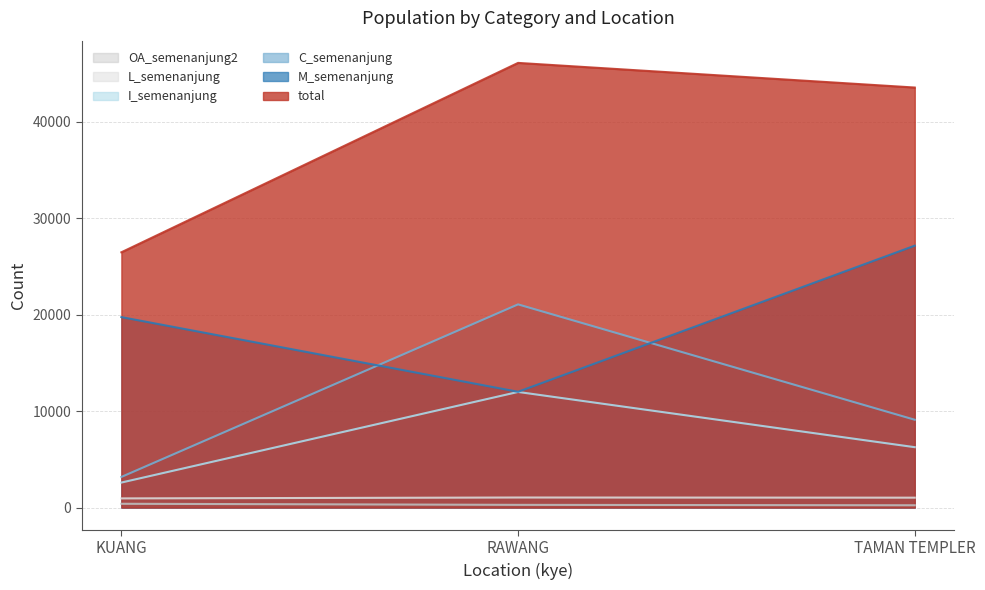

The value of M_semenanjung at TAMAN TEMPLER is 27167. True or false?

True